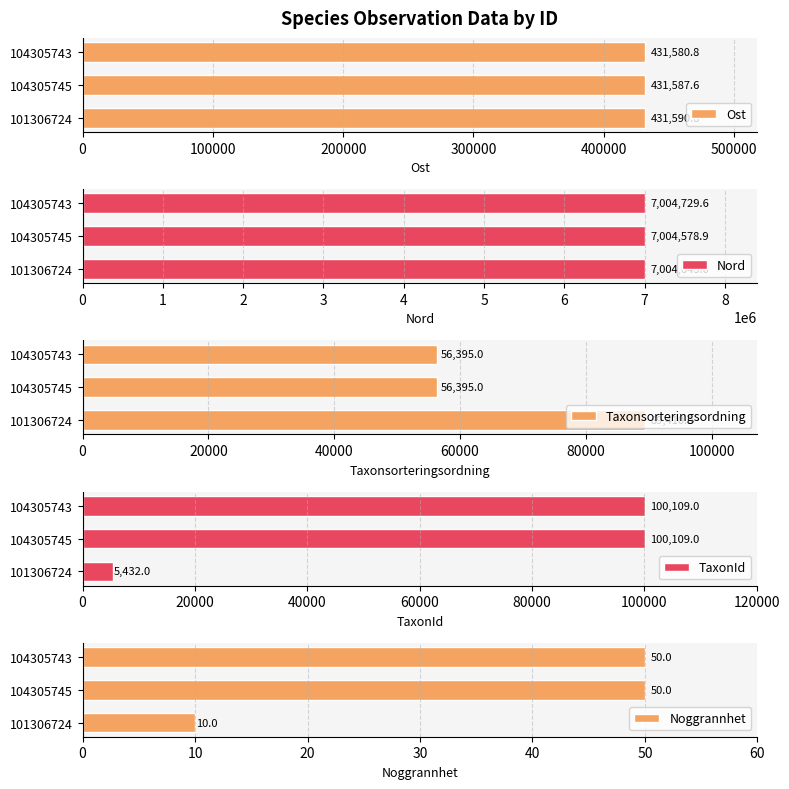

What is the maximum value for Taxonsorteringsordning?

89410